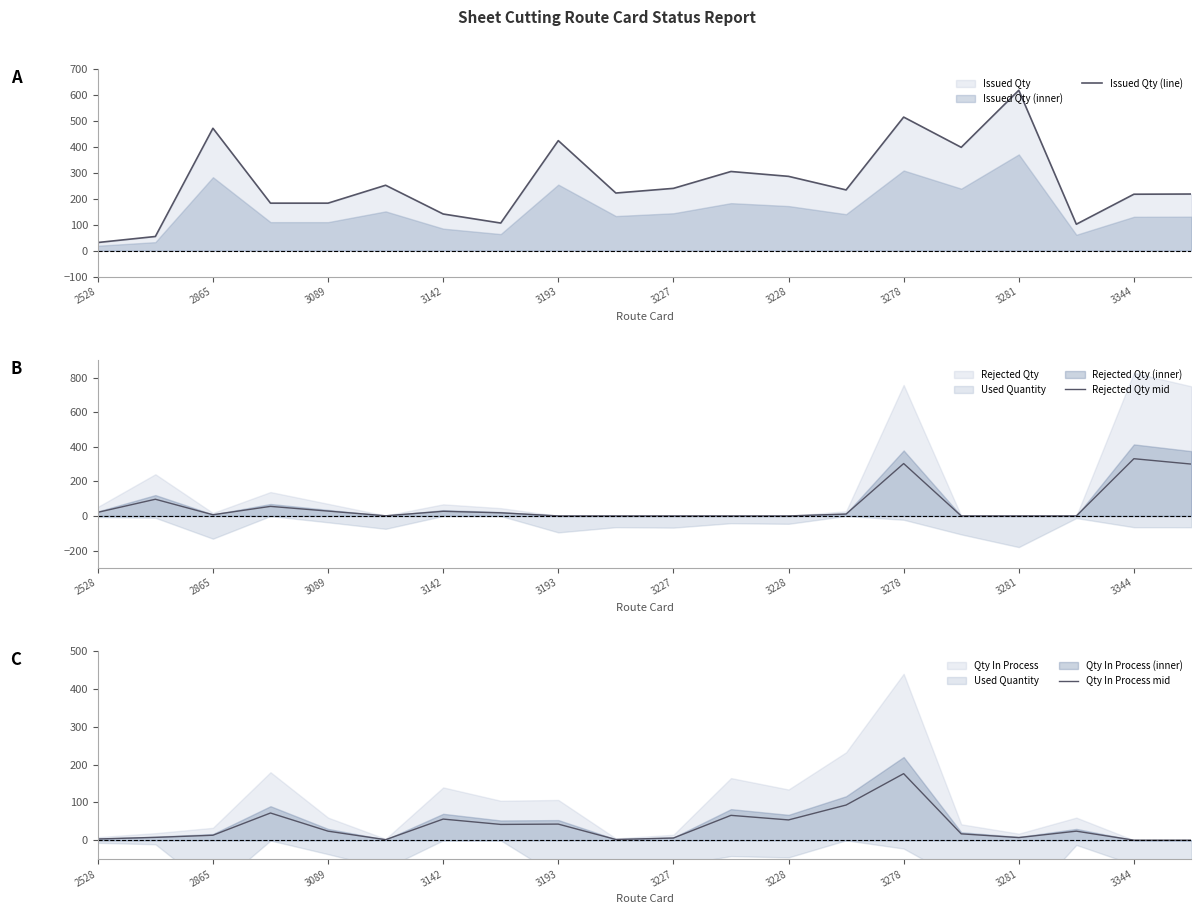

Is it true that Rejected Qty mid equals 0.0 at 3227?

True